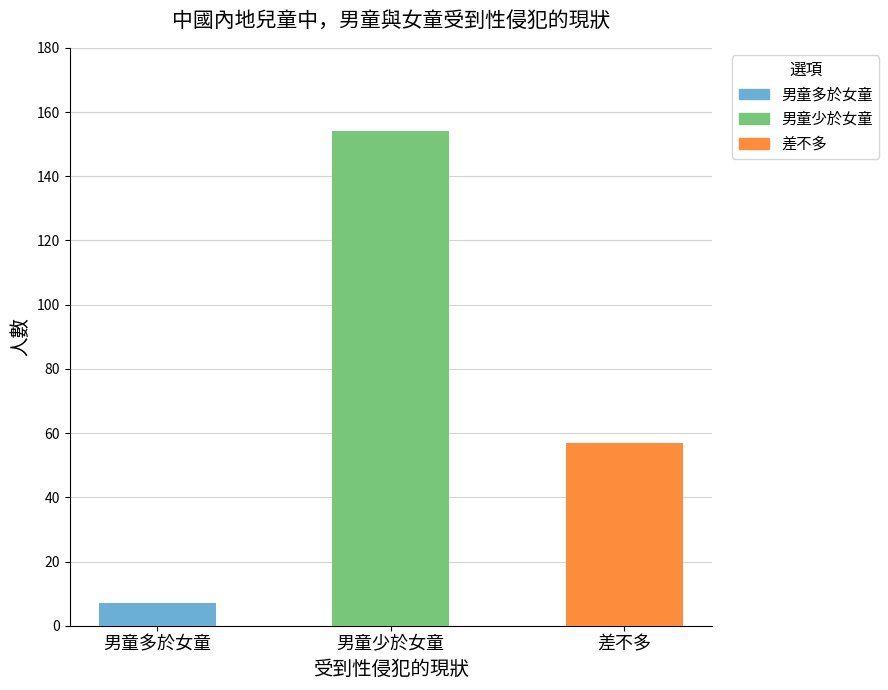

What is the label of the 2nd bar from the left?

男童少於女童